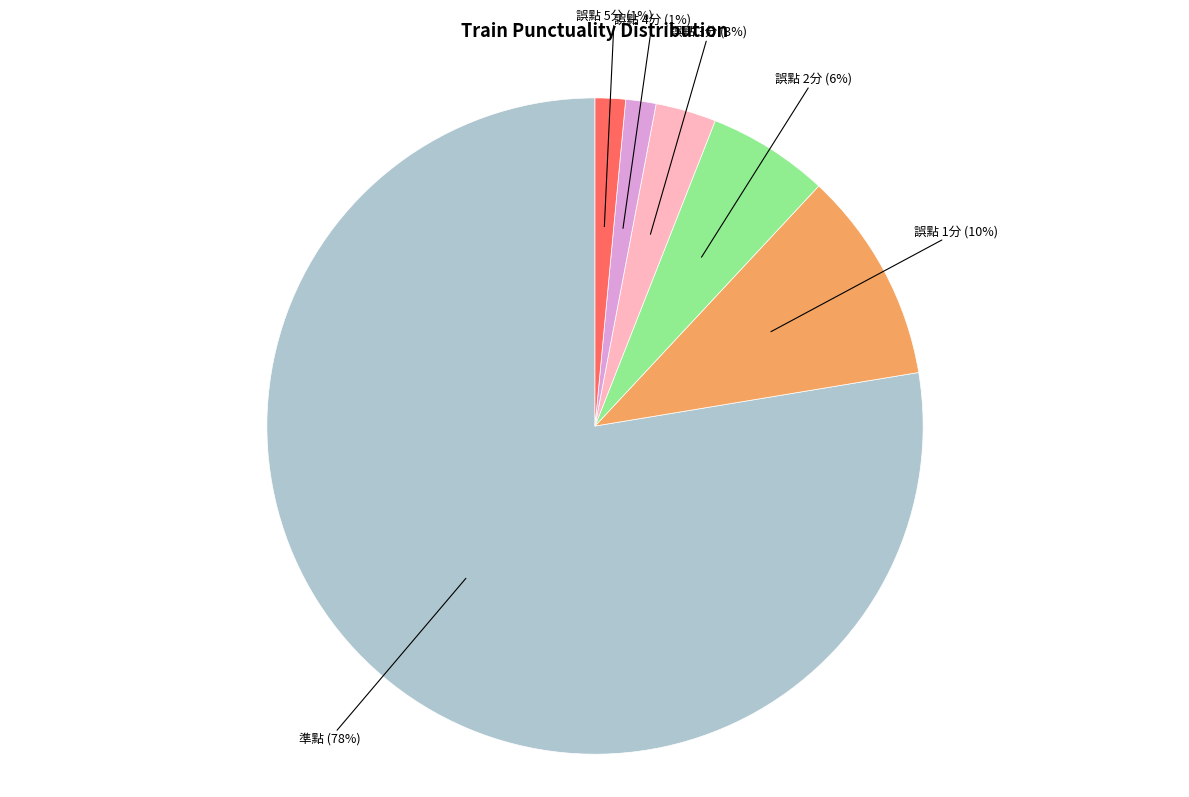

The 誤點 5分 slice represents 11% of the pie. True or false?

False